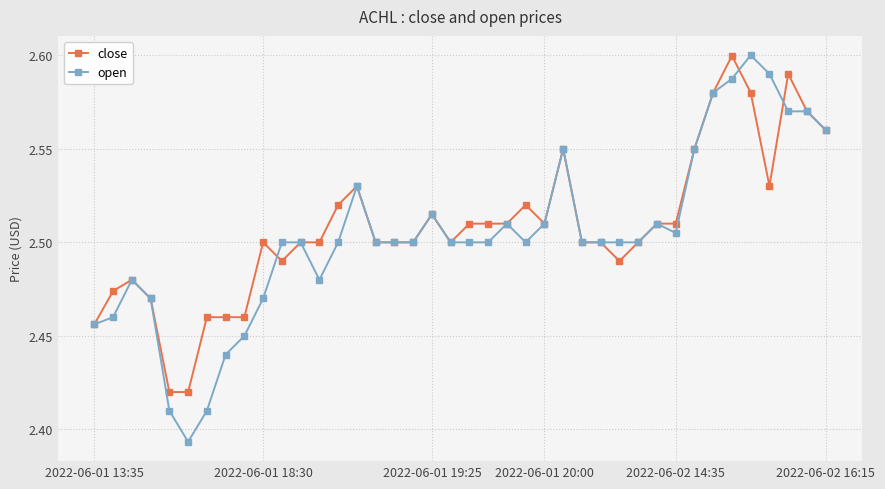

At how many categories does at least one series exceed 2?

40